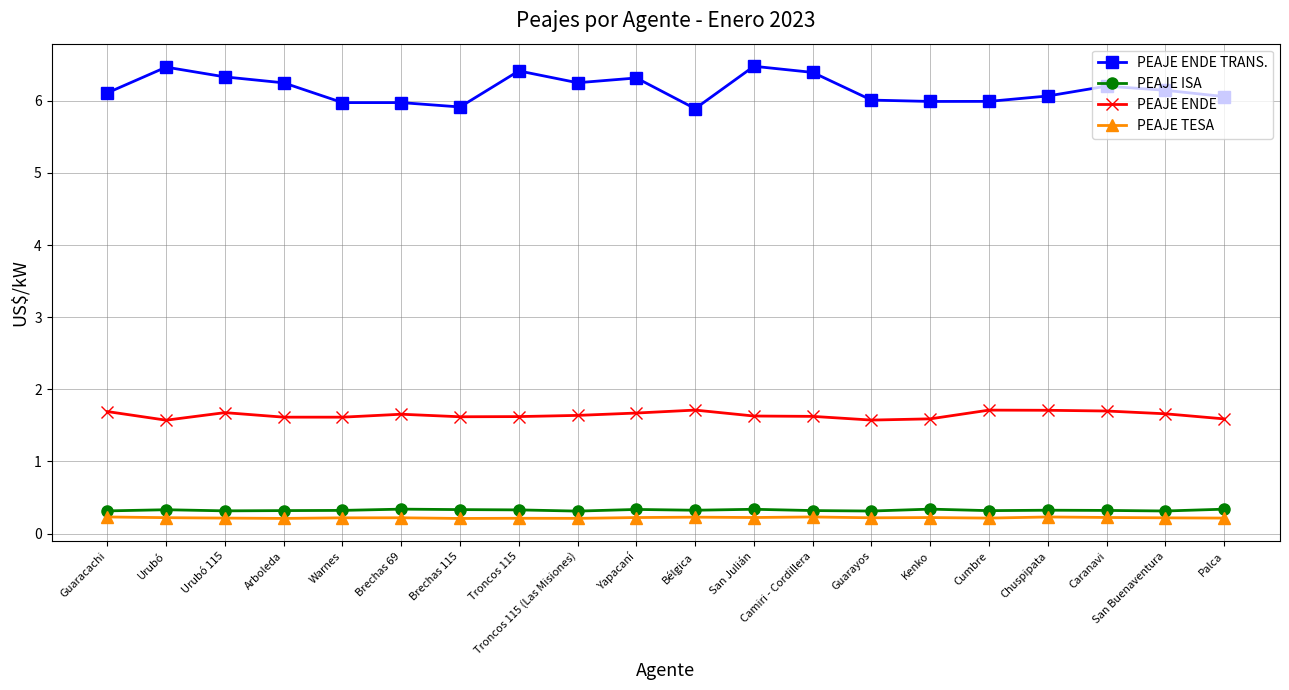

True or false: PEAJE TESA and PEAJE ISA intersect in this chart.

False